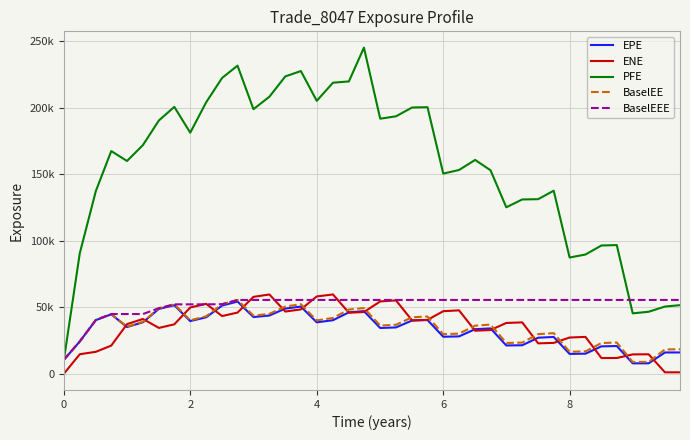

Reading left to right, extract all data points from this chart.

EPE: 10468.5	24215.5	40253.0	44599.7	35029.8	38637.1	48662.4	51430.2	39512.1	42369.8	51184.2	54183.9	42533.3	43721.4	48914.2	50428.4	38579.1	40174.3	46090.3	46997.3	34329.9	34755.8	39943.1	40311.4	27757.2	28009.4	33433.4	34032.9	21198.8	21354.3	27029.2	27587.9	14842.4	15020.9	20523.3	20784.9	7766.6	7779.1	15922.8	15947.6
ENE: 0.0	14618.8	16432.7	21110.6	37222.3	41120.3	34385.2	37078.6	49730.3	52467.6	43302.9	45906.2	57712.4	59524.4	46694.9	48313.1	58033.9	59538.9	45798.0	46333.3	54299.6	55067.5	40034.4	40409.7	46949.5	47593.6	32291.6	32793.8	38113.3	38538.5	22779.6	23124.2	27166.9	27631.6	11765.5	11774.6	14485.6	14571.9	1013.5	1015.9
PFE: 10468.5	90526.2	137280.0	167290.0	159840.0	171834.0	190290.0	200504.0	181113.0	203948.0	222257.0	231489.0	198780.0	208117.0	223407.0	227429.0	205054.0	218675.0	219622.0	245027.0	191639.0	193405.0	200039.0	200278.0	150383.0	153072.0	160639.0	152867.0	125041.0	130933.0	131141.0	137508.0	87298.8	89552.9	96318.7	96642.1	45339.9	46532.6	50440.6	51477.1
BaselEE: 10468.5	24254.0	40381.8	44816.7	35262.9	38968.4	49185.8	52092.5	40107.7	43116.7	52218.1	55413.5	43608.5	44965.0	50461.3	52181.1	40043.6	41851.8	48187.6	49302.8	36146.2	36740.7	42396.8	42954.8	29695.6	30095.1	36082.2	36885.1	23075.0	23355.3	29703.5	30459.5	16465.9	16748.2	22999.4	23406.8	8790.7	8851.8	18217.3	18337.9
BaselEEE: 10468.5	24254.0	40381.8	44816.7	44816.7	44816.7	49185.8	52092.5	52092.5	52092.5	52218.1	55413.5	55413.5	55413.5	55413.5	55413.5	55413.5	55413.5	55413.5	55413.5	55413.5	55413.5	55413.5	55413.5	55413.5	55413.5	55413.5	55413.5	55413.5	55413.5	55413.5	55413.5	55413.5	55413.5	55413.5	55413.5	55413.5	55413.5	55413.5	55413.5